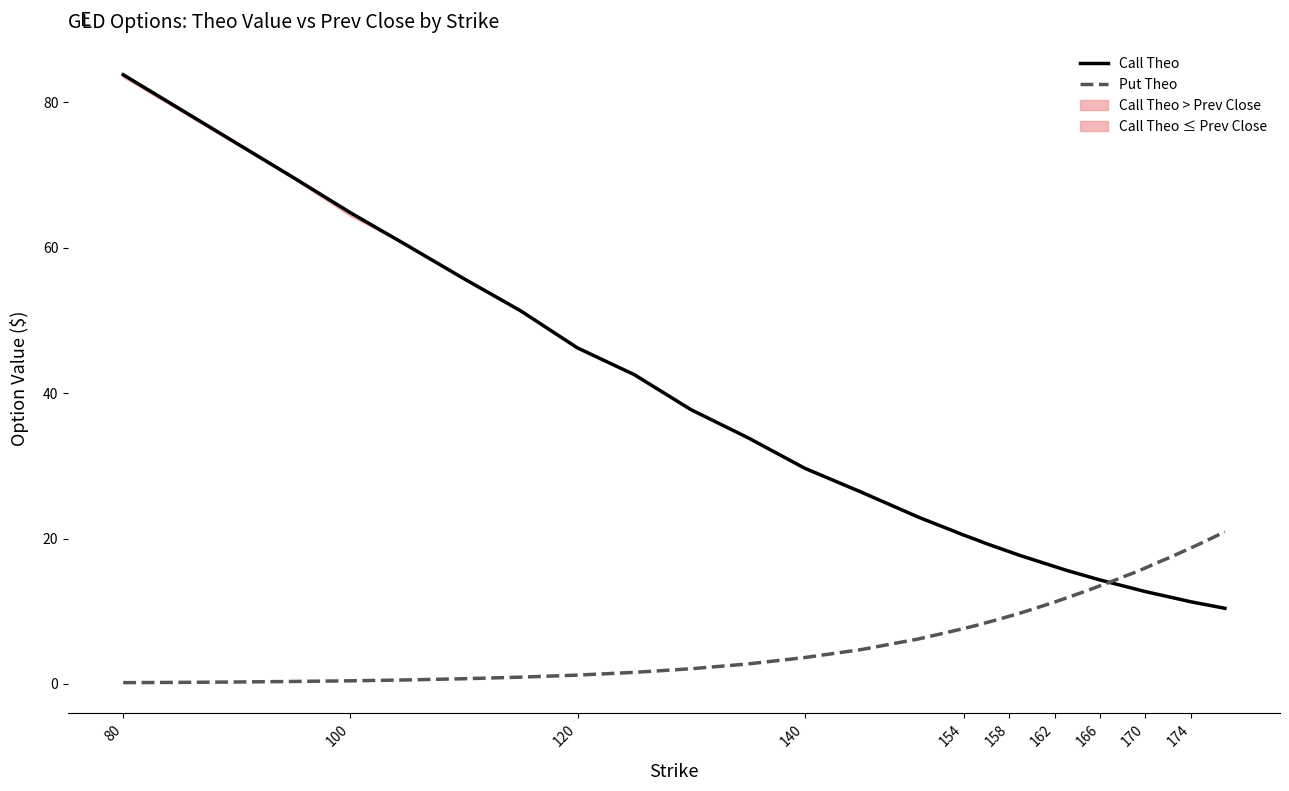

How many data points in Put Theo are less than 9?

20